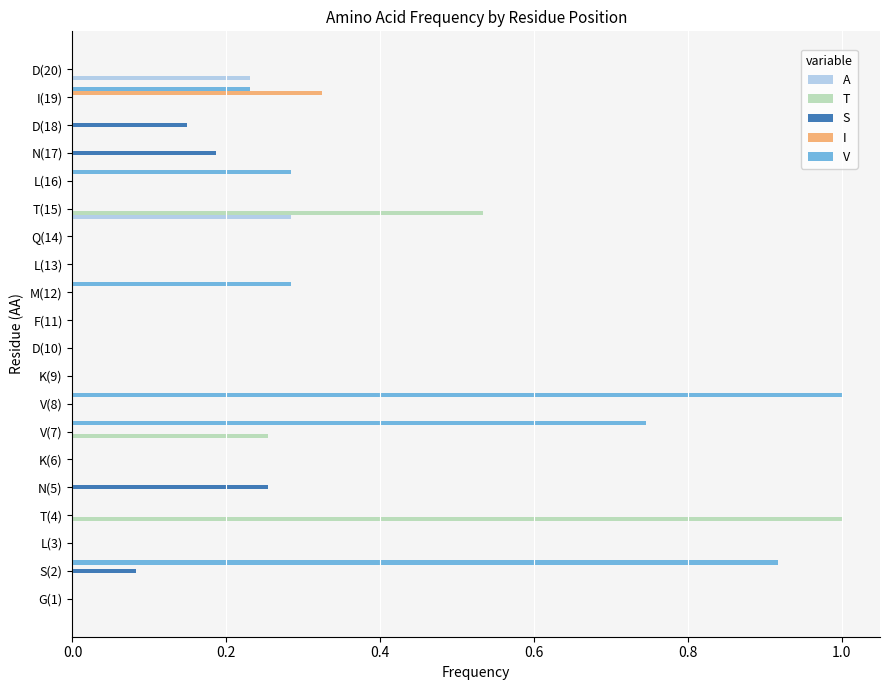

What is the sum of all T values?

1.8